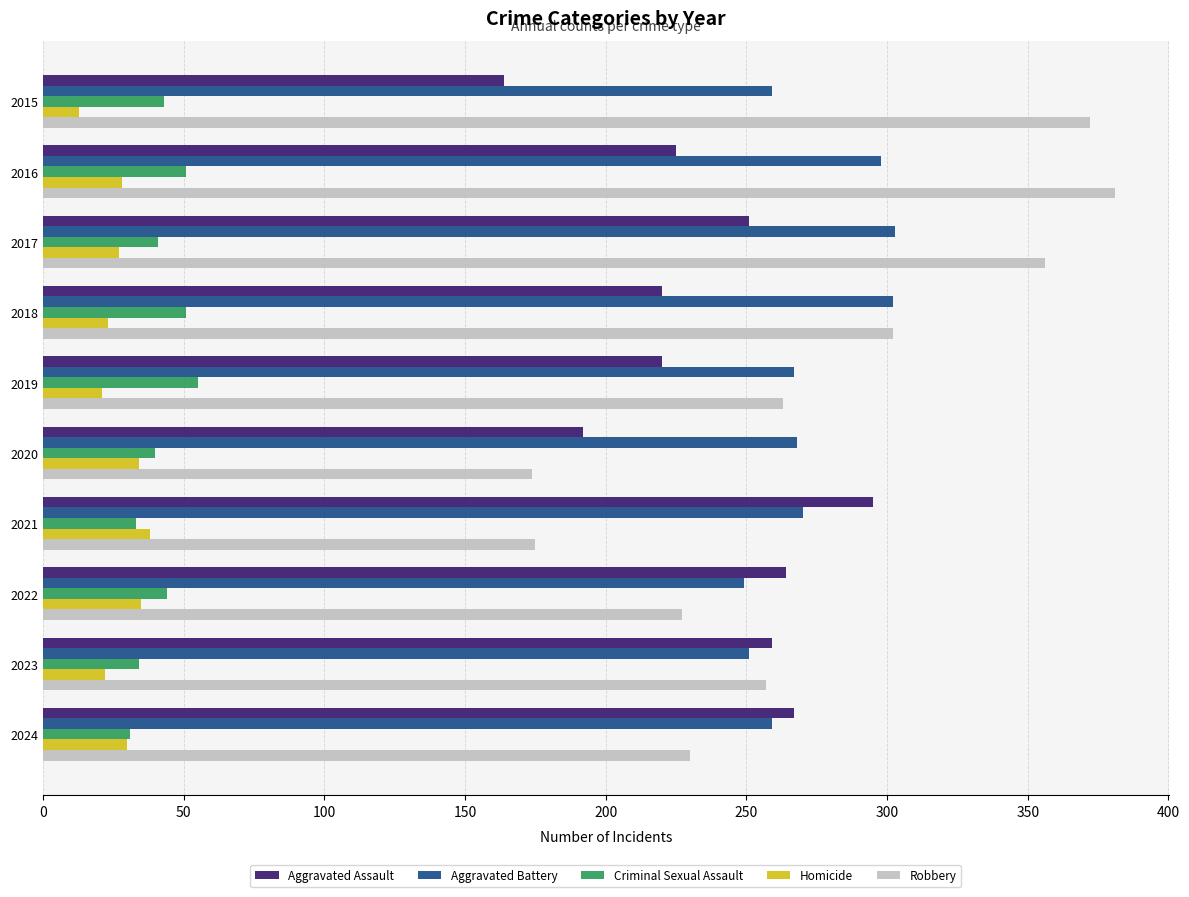

The value of Aggravated Assault at 2024 is 267. True or false?

True